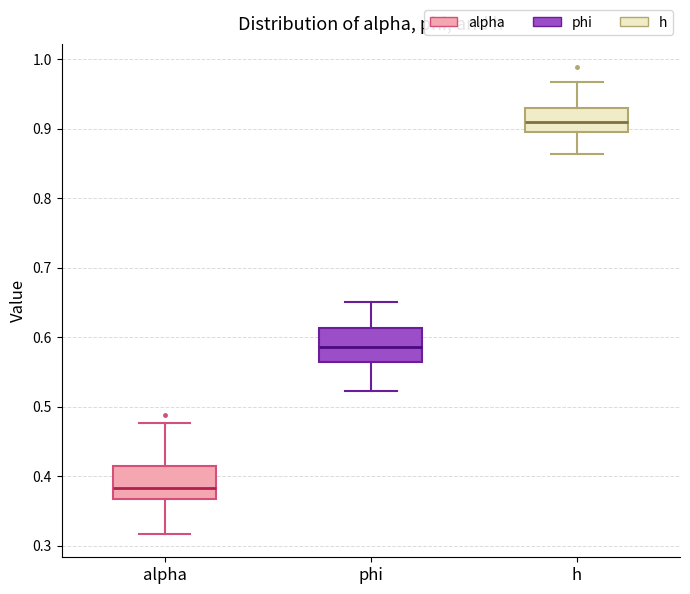

Reading left to right, read every box against the y-axis: the position of its median line, the range the box covers, and the ends of its whiskers. The values are not printed on the chart, so give them approximately, as read against the axis.

alpha: median 0.38, box 0.37 to 0.41, whiskers 0.32 to 0.48
phi: median 0.59, box 0.56 to 0.61, whiskers 0.52 to 0.65
h: median 0.91, box 0.90 to 0.93, whiskers 0.86 to 0.97